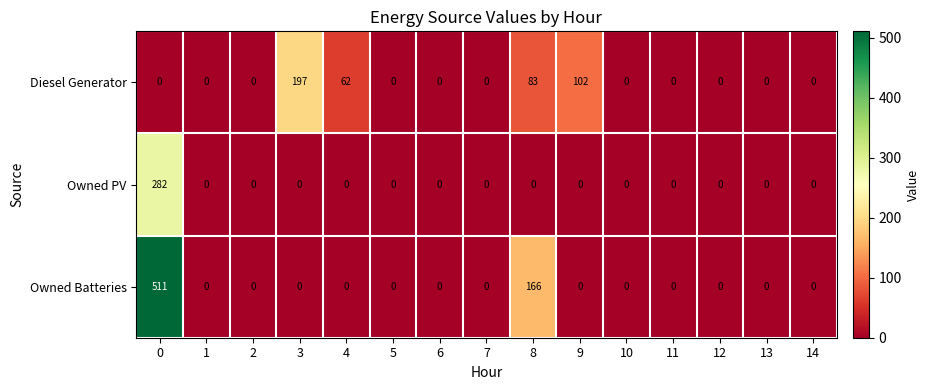

Which series has the widest spread of values?

Owned Batteries